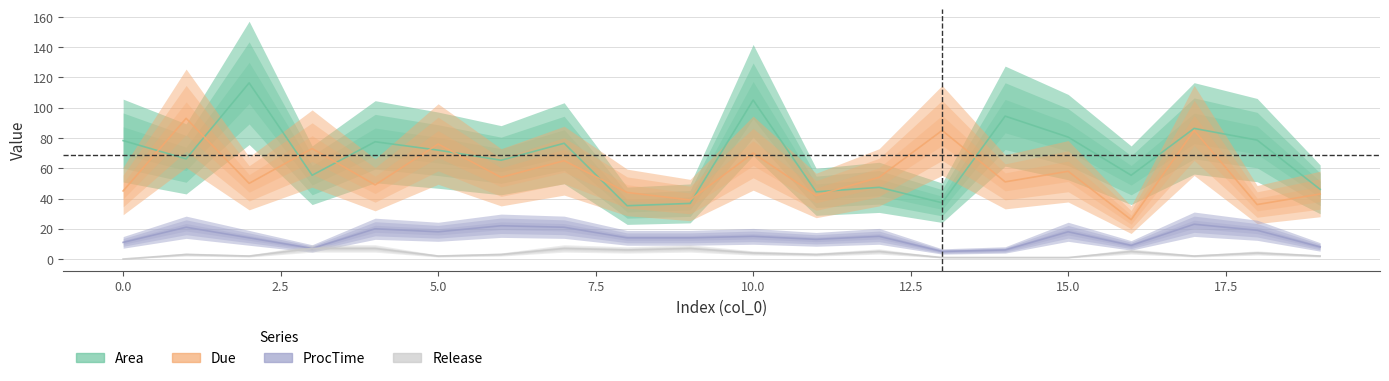

What is the maximum value for Area?

116.4